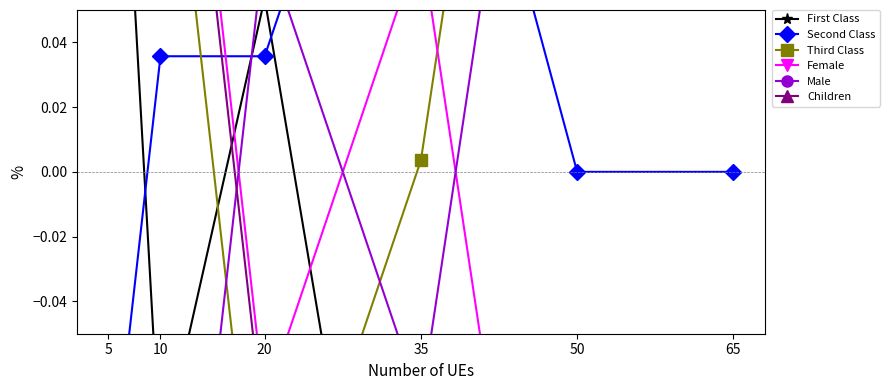

What is the sum of all Second Class values?

0.1